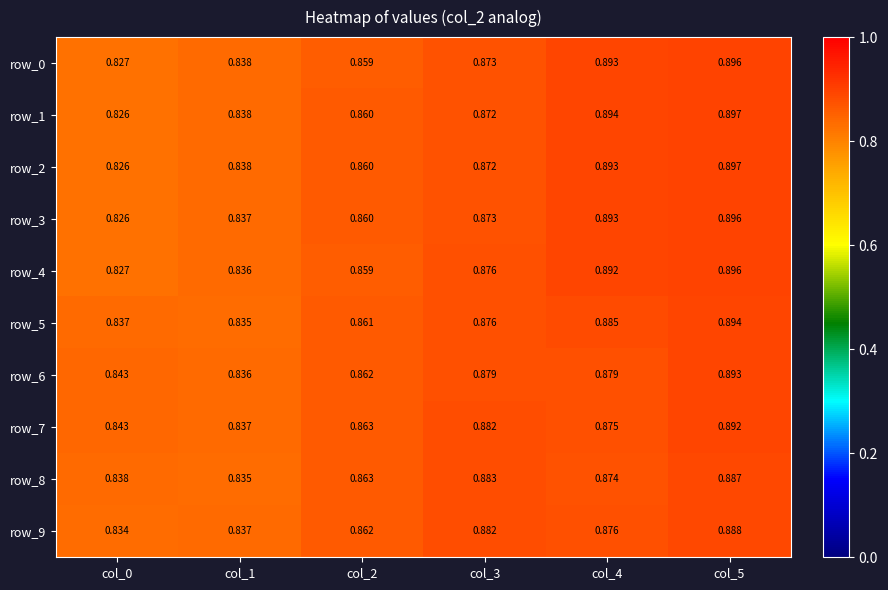

Is it true that row_2 equals 1.4 at col_1?

False